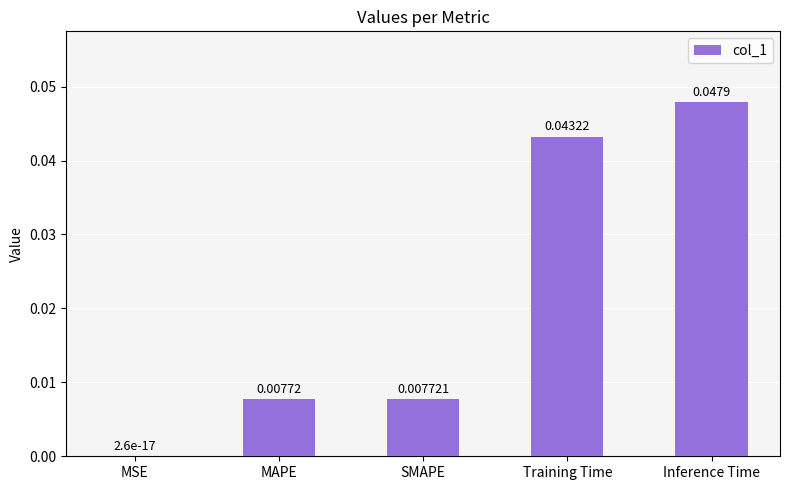

Which category has the highest value across all series?

Inference Time